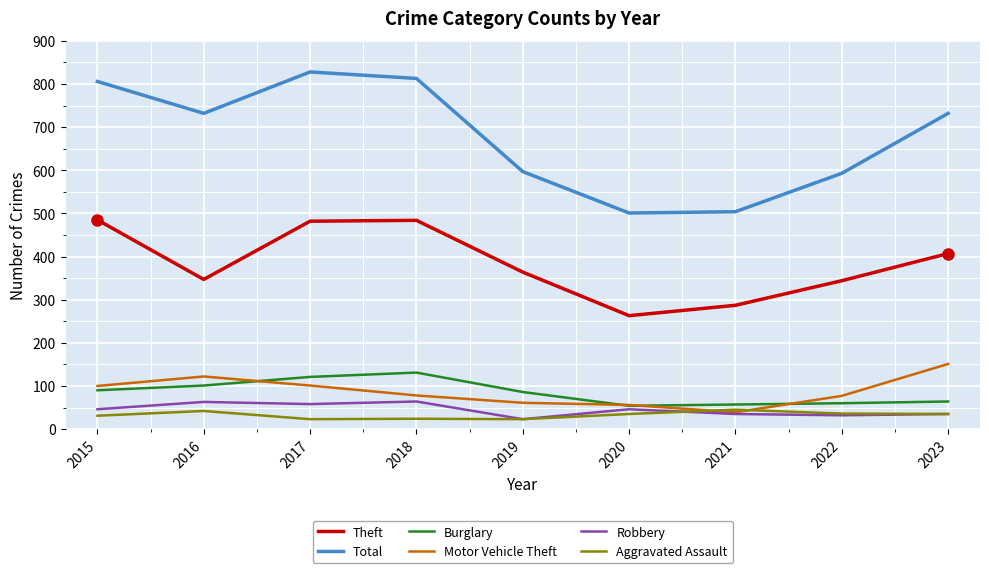

True or false: Aggravated Assault and Robbery intersect in this chart.

True